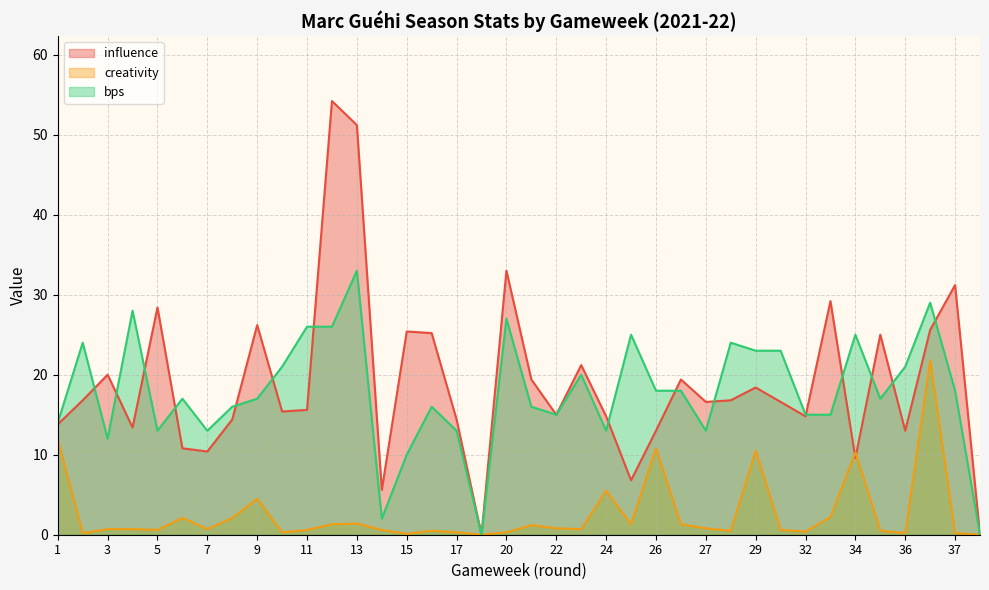

Where is the first local minimum for creativity?

2